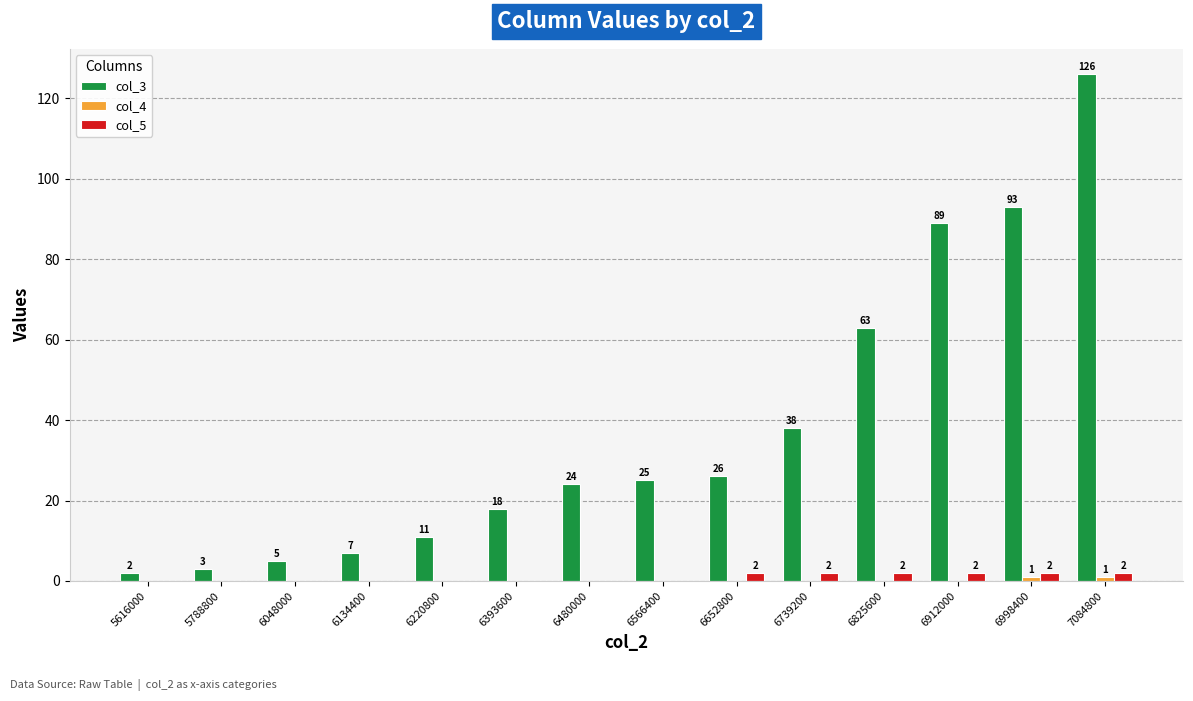

What is the sum of all col_5 values?

12